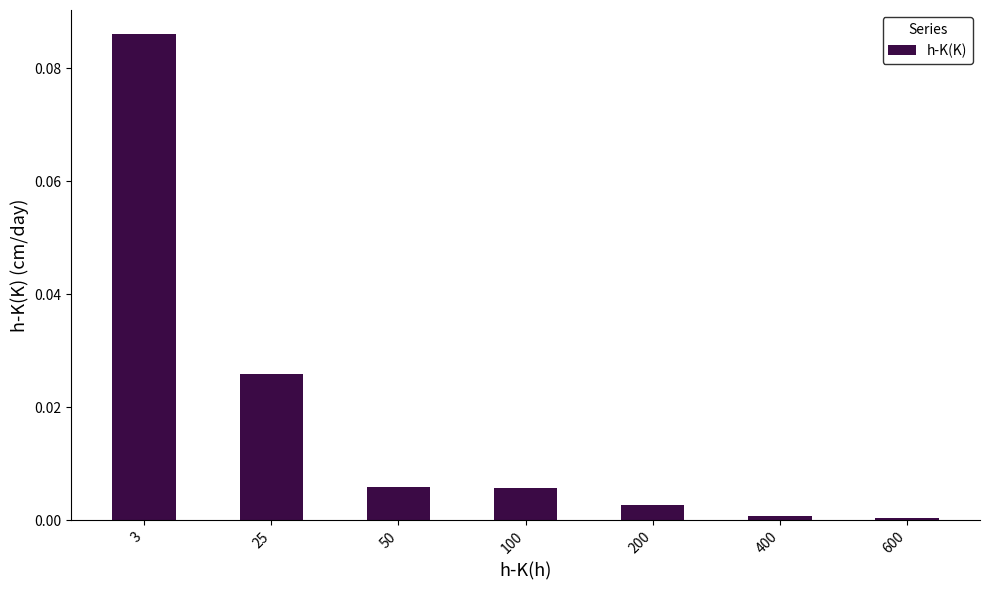

Which category has the highest value across all series?

3